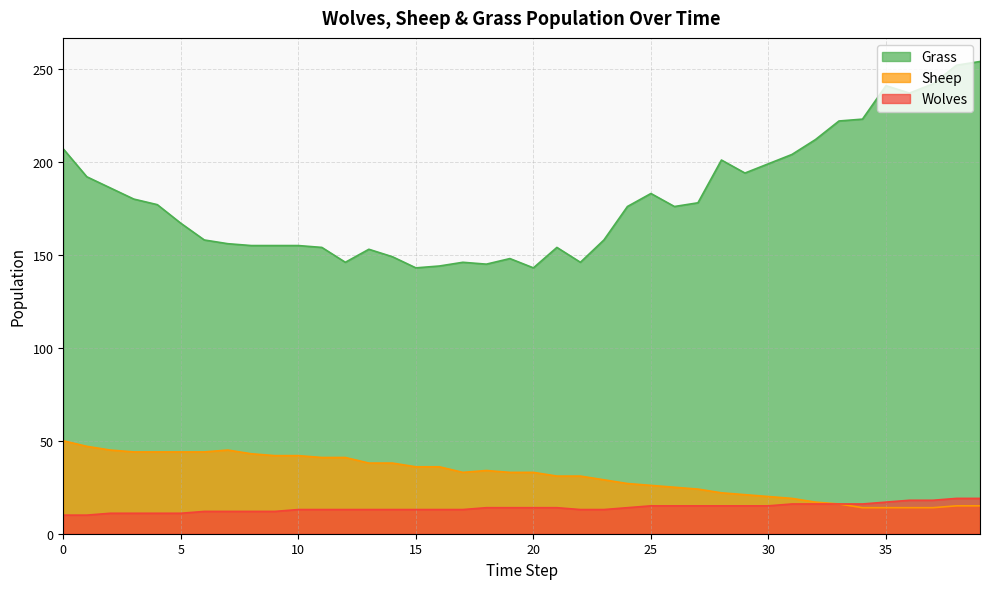

True or false: Wolves and Grass intersect in this chart.

False